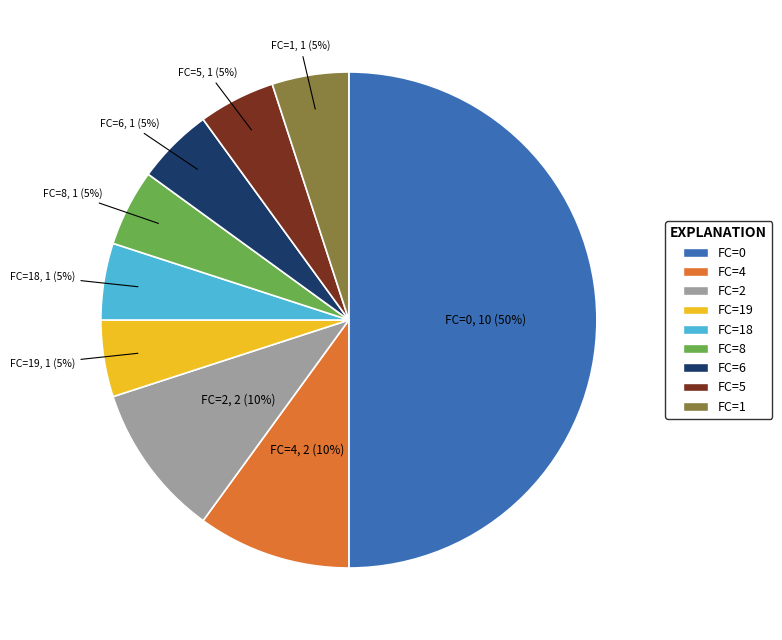

How many slices are in this pie chart?

9